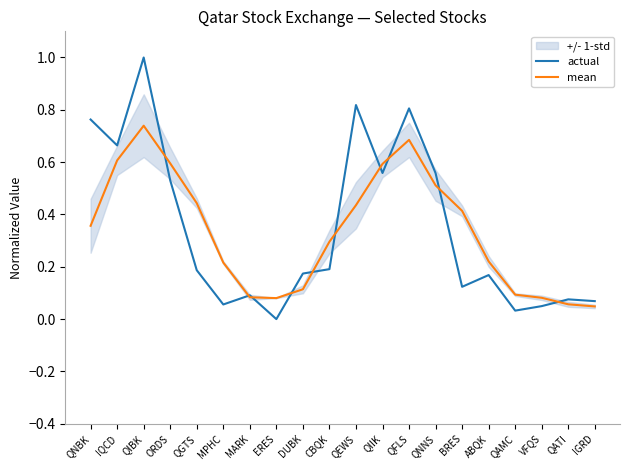

What value does the mean series have at CBQK?

0.3